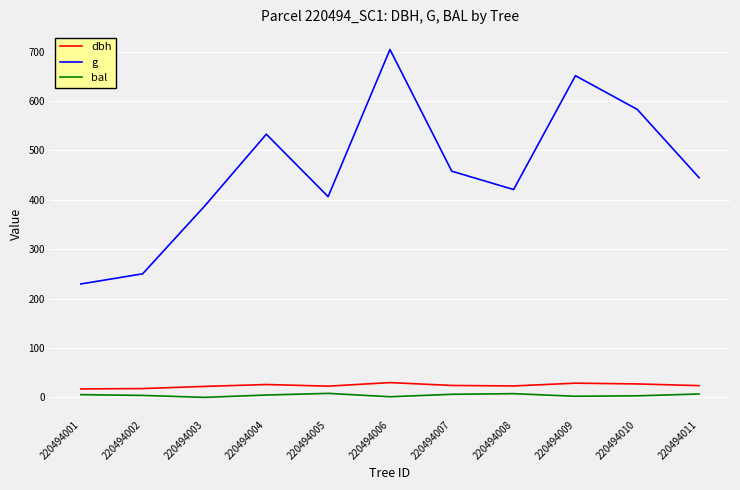

True or false: bal and g cross at least once.

False